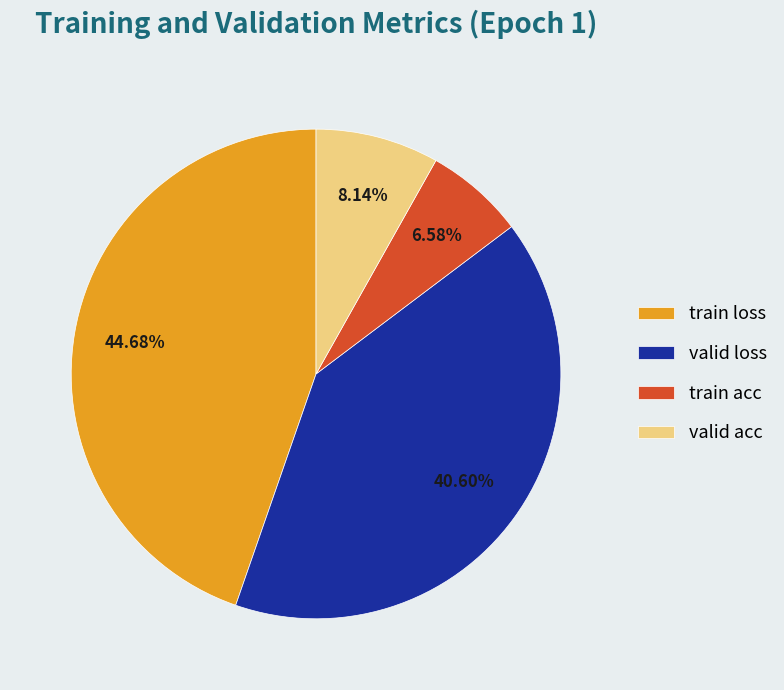

Count the number of slices in the pie.

4